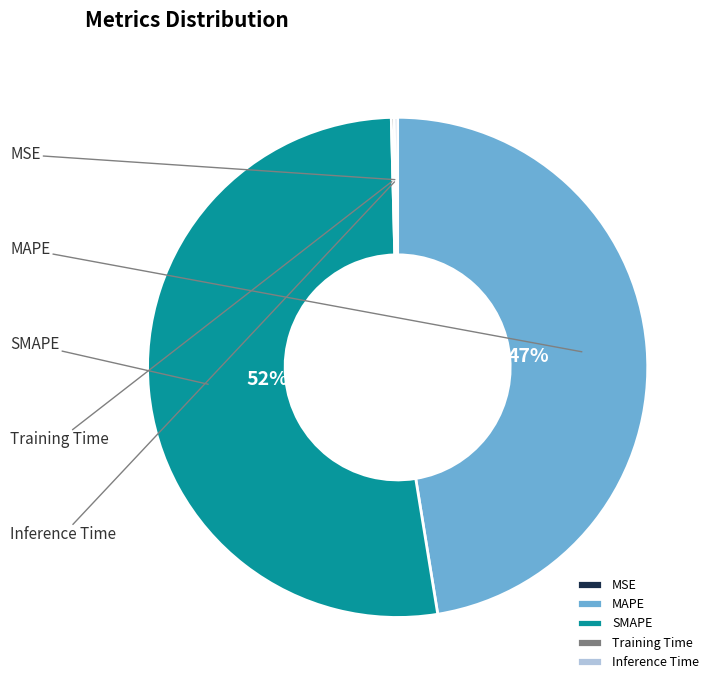

The Inference Time slice represents 1% of the pie. True or false?

False